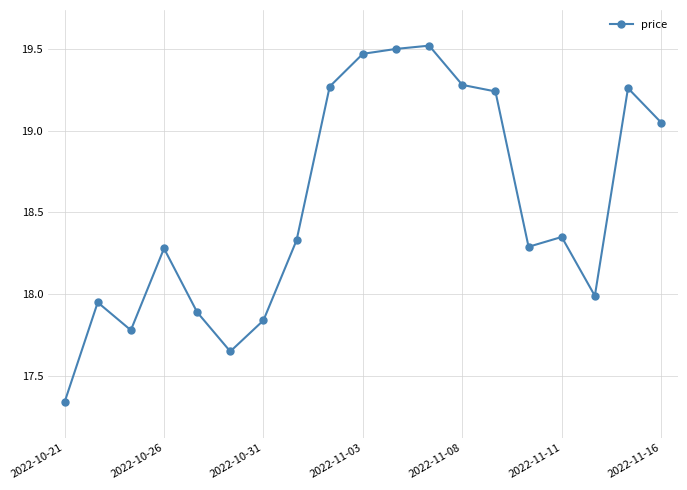

True or false: there are more than 0 points higher than both neighbors.

True